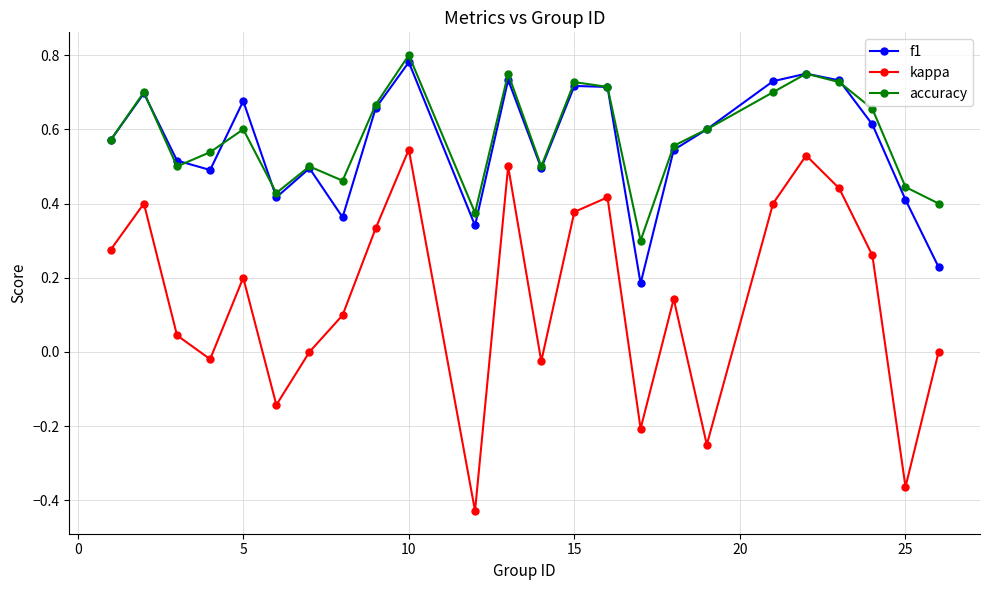

True or false: f1 has more than 1 interior local peaks.

True